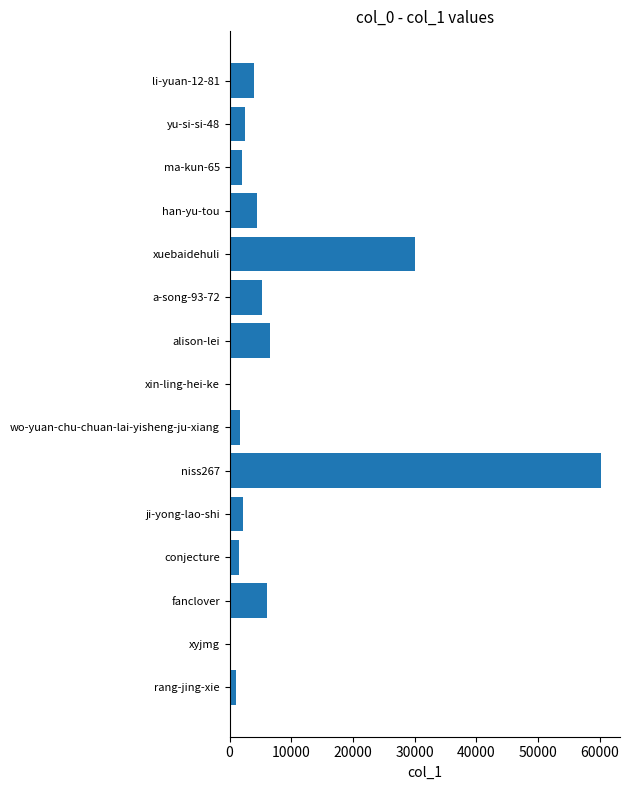

What value does the data have at xuebaidehuli?

30065